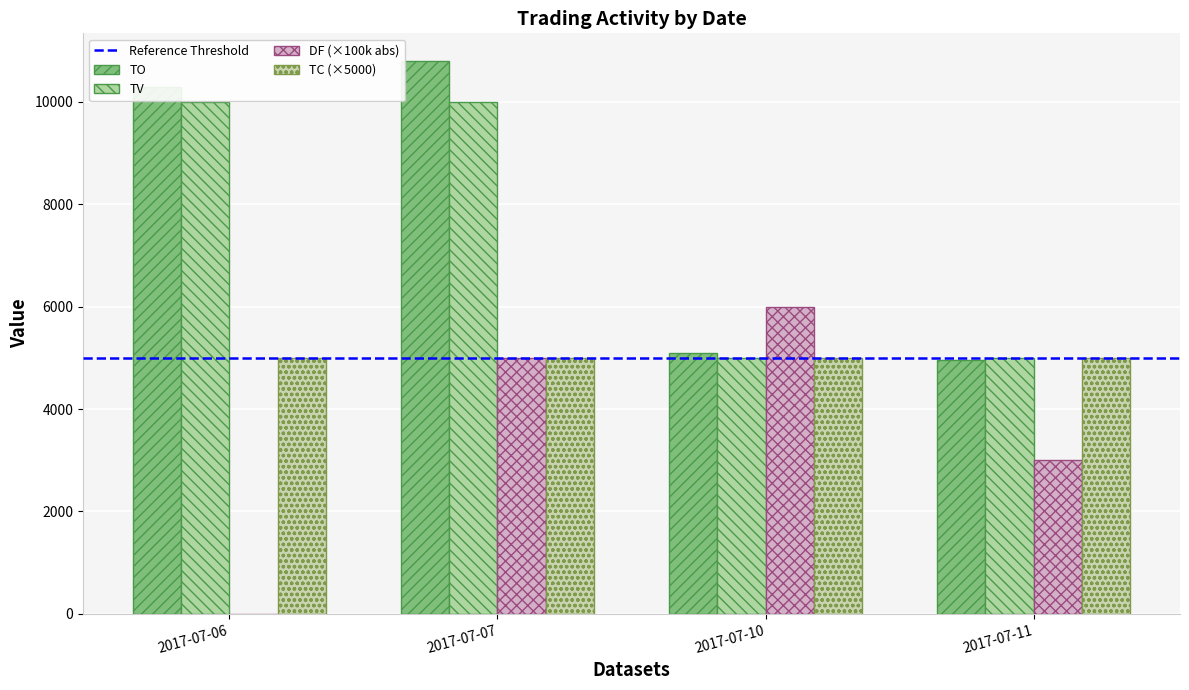

At how many categories does at least one series exceed 2877?

4